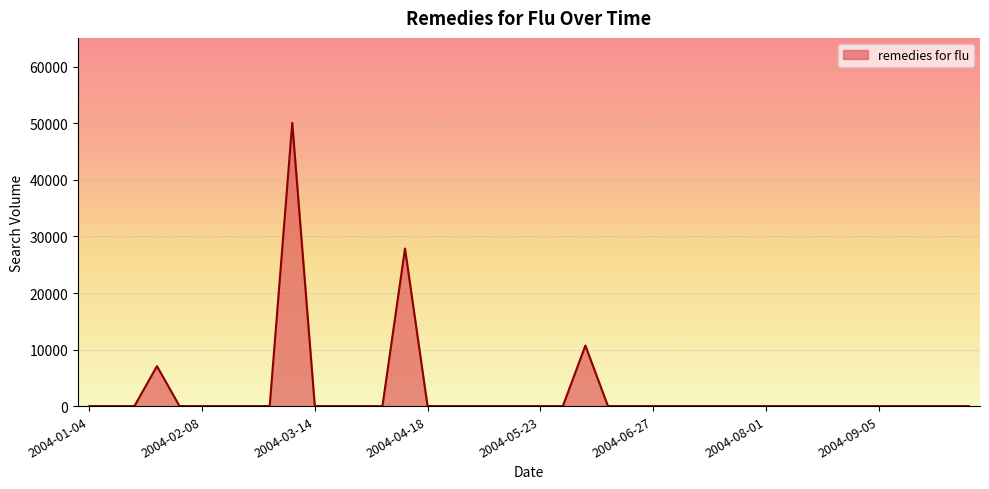

Count the number of values greater than 0.

4